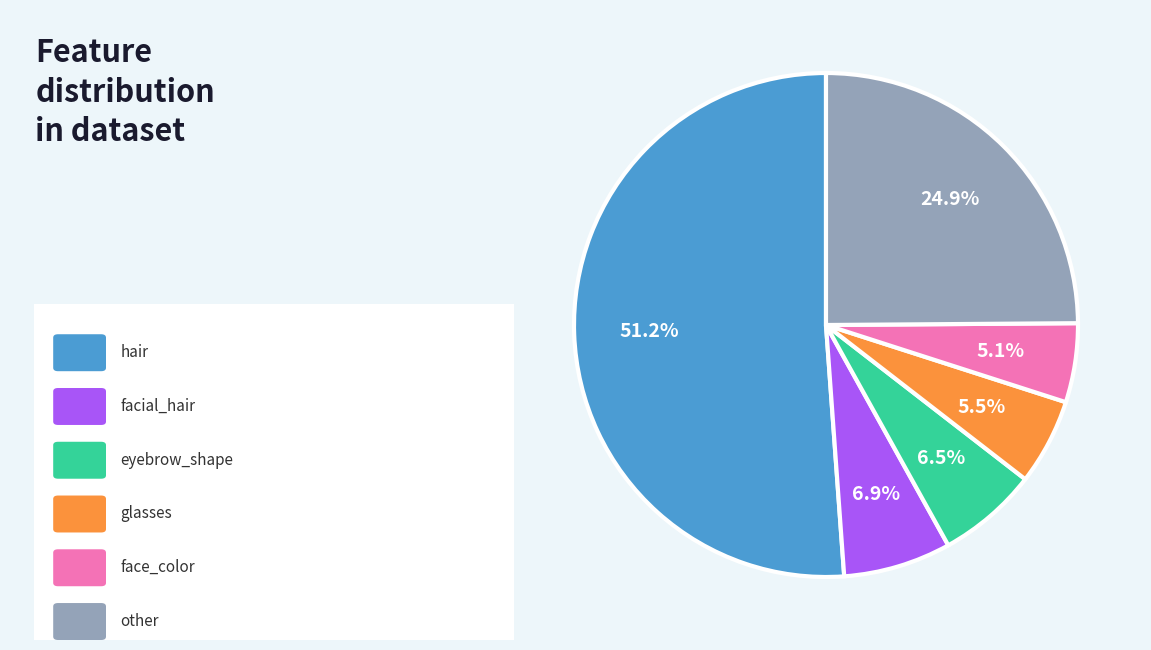

Is there a majority slice in this chart?

Yes